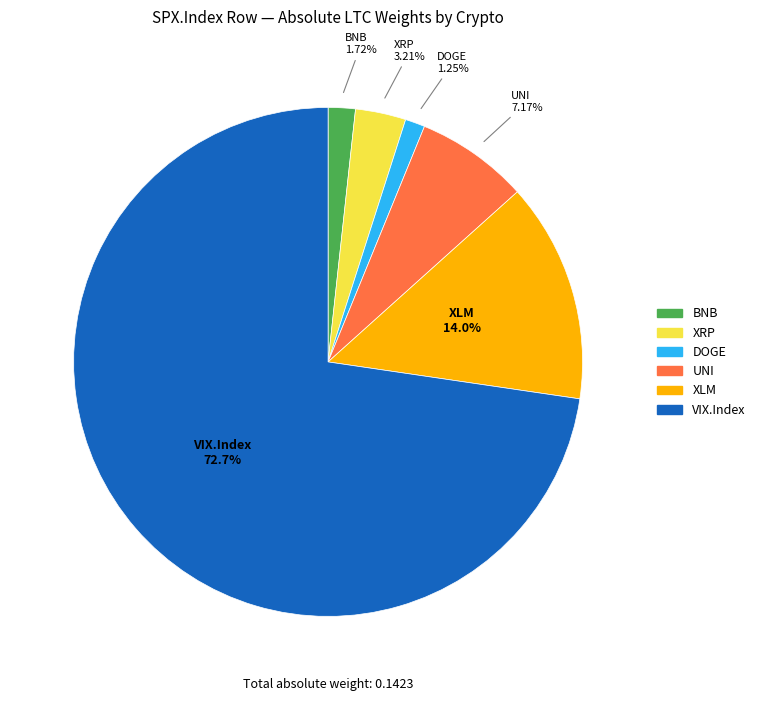

The DOGE slice represents 11% of the pie. True or false?

False